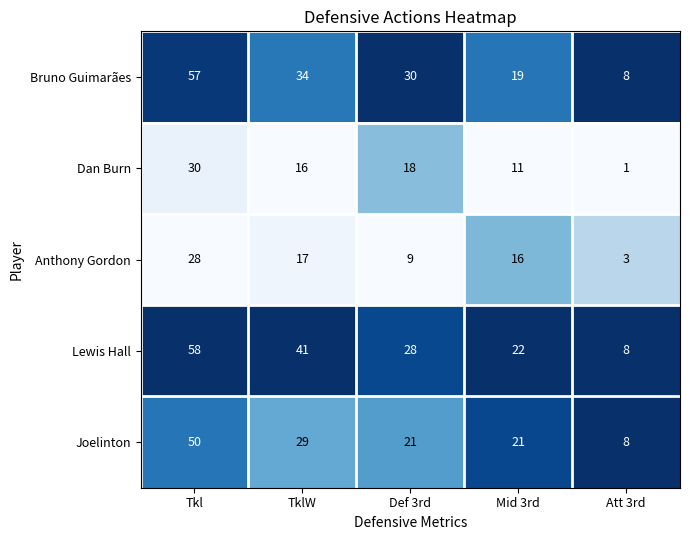

Which category has the highest value across all series?

Tkl